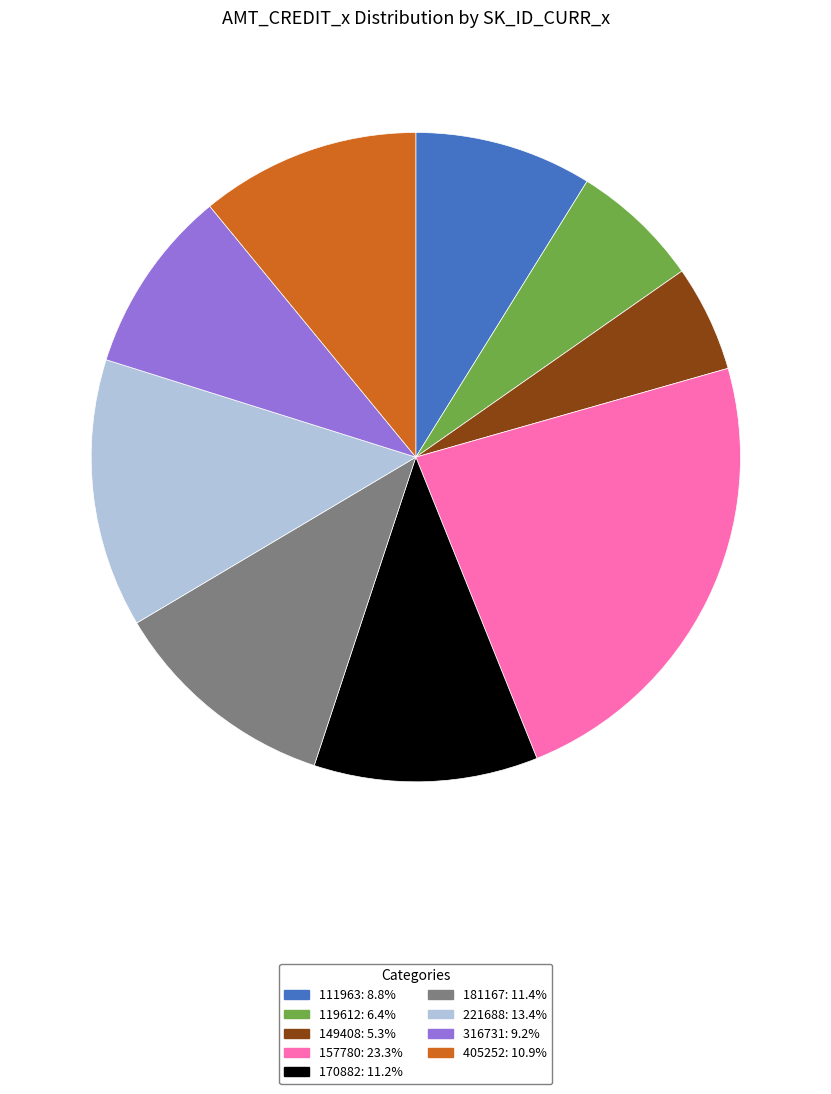

What is the ratio of the value at 119612 to the value at 149408?

1.2